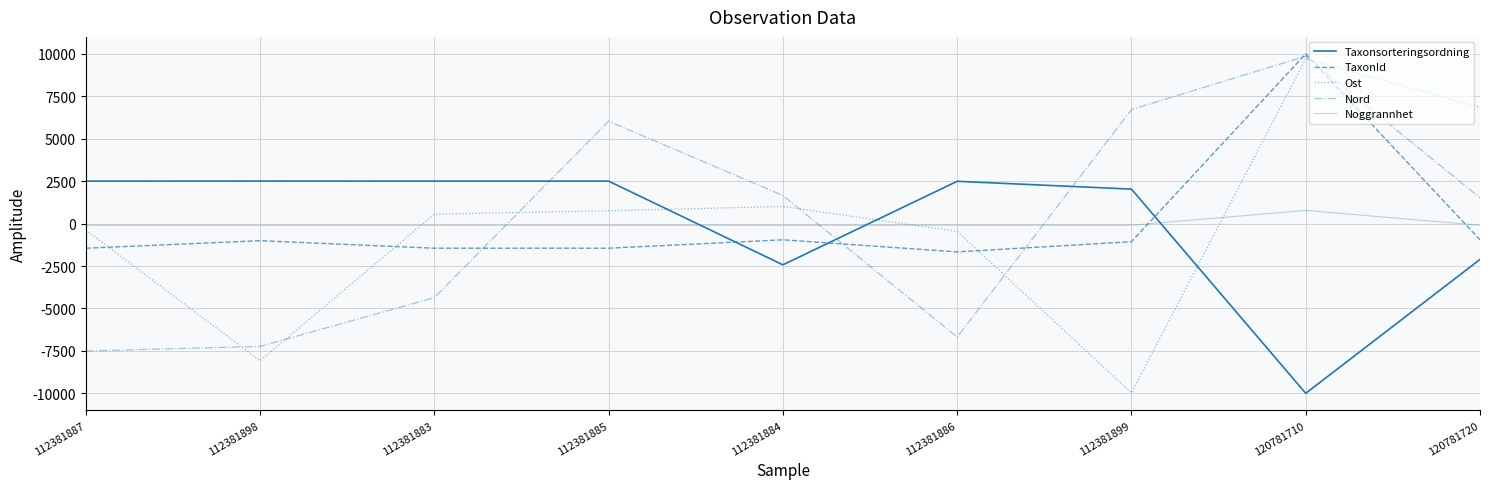

The Ost series shows -458.0 at 112381886. True or false?

True